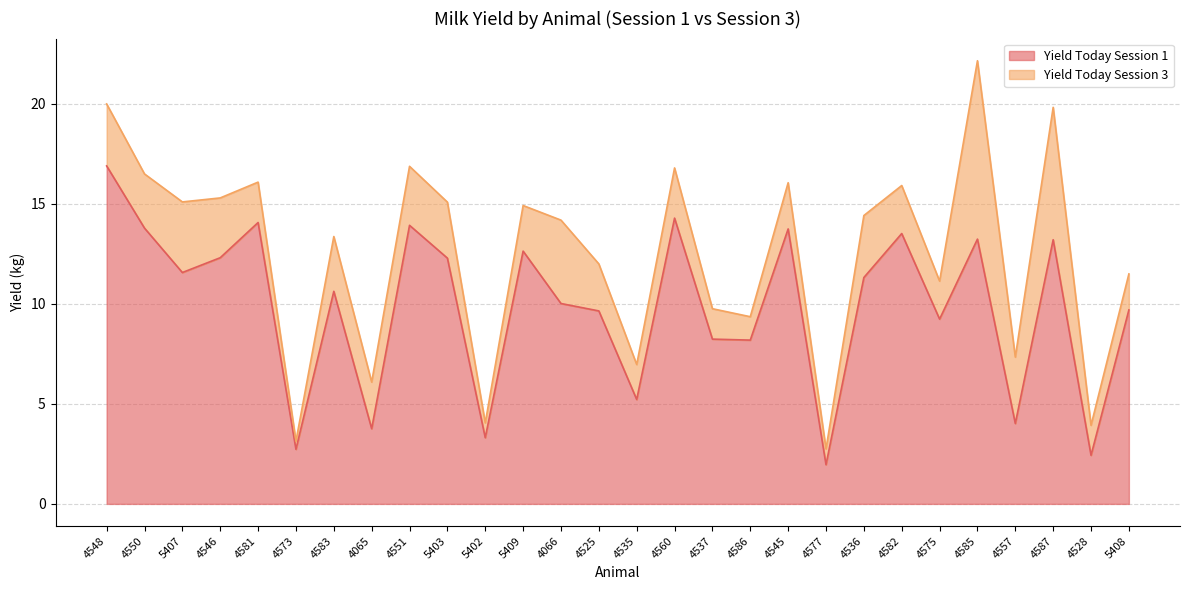

Reading left to right, extract all data points from this chart.

4548=16.9	4550=13.8	5407=11.6	4546=12.3	4581=14.1	4573=2.7	4583=10.6	4065=3.8	4551=13.9	5403=12.3	5402=3.3	5409=12.6	4066=10.0	4525=9.7	4535=5.2	4560=14.3	4537=8.2	4586=8.2	4545=13.8	4577=2.0	4536=11.3	4582=13.5	4575=9.2	4585=13.2	4557=4.0	4587=13.2	4528=2.4	5408=9.7